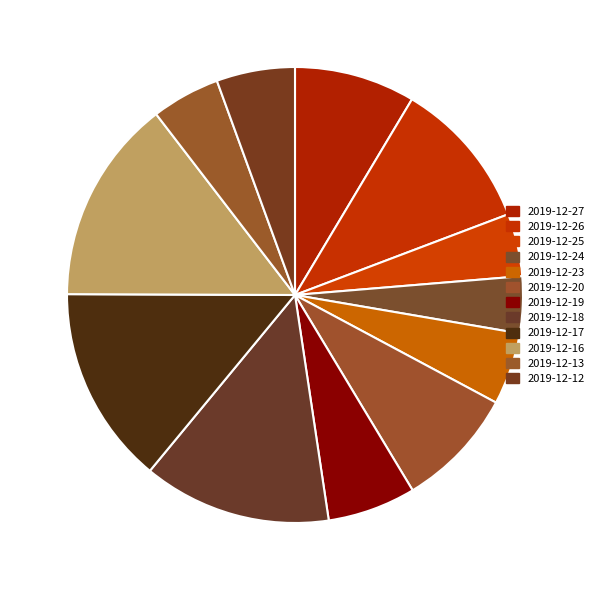

Does any single category account for the majority?

No